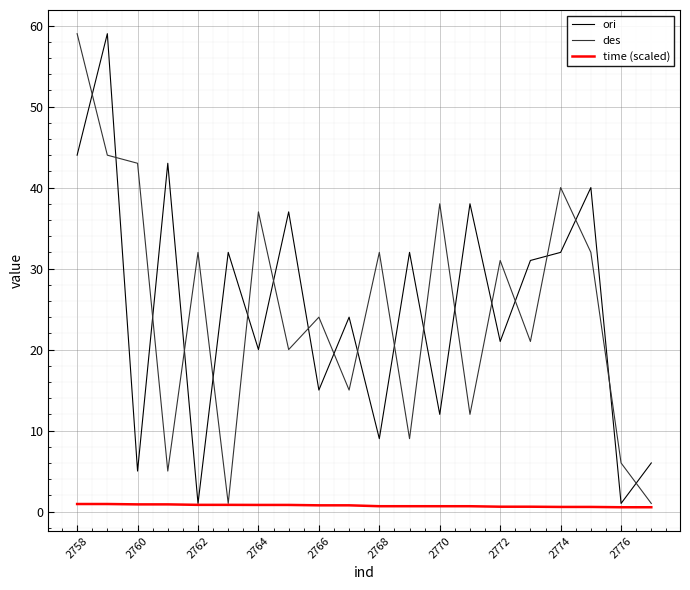

What is the maximum value shown in the chart?

59.0